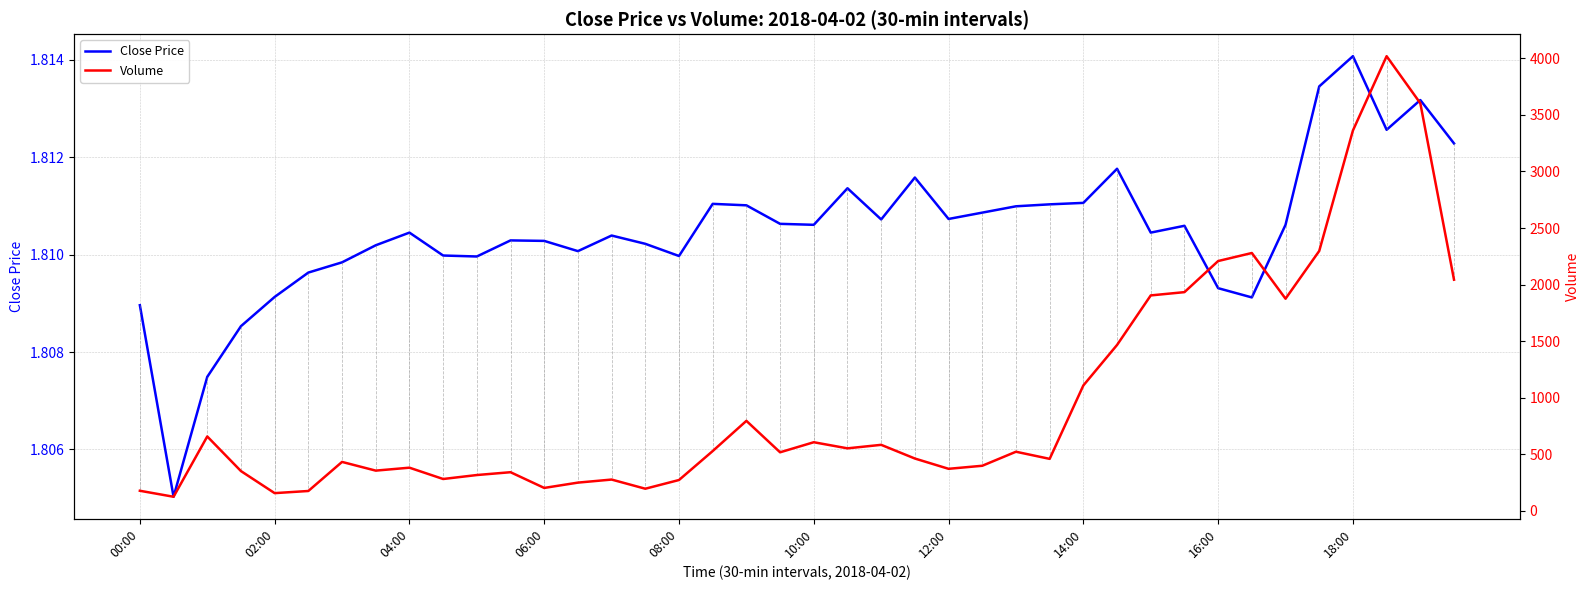

At which category is the sum across all series the highest?

37